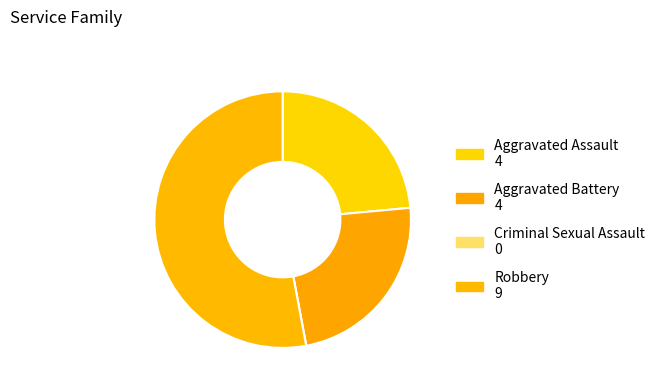

What percentage is the Robbery slice, to the nearest percent?

53%